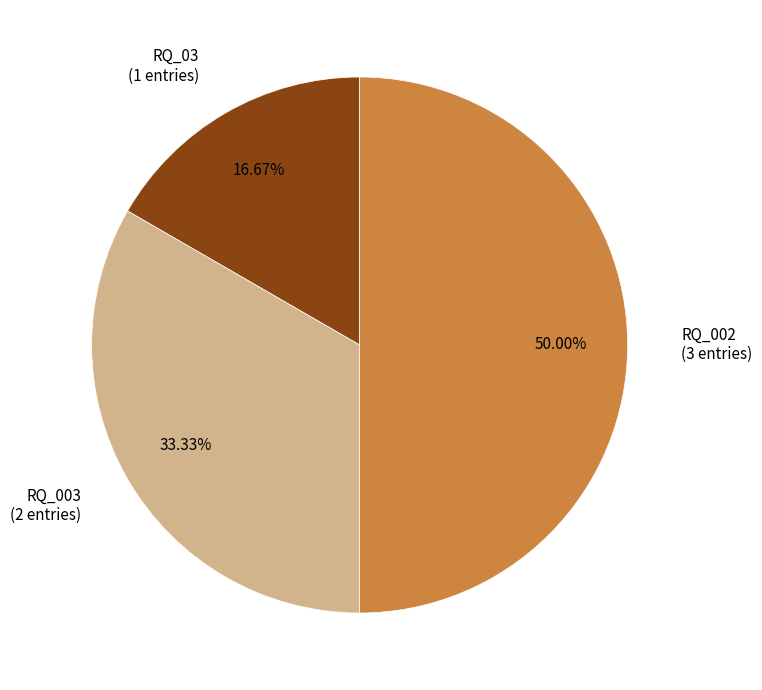

Is the sum of RQ_003 and RQ_002 greater than half?

Yes